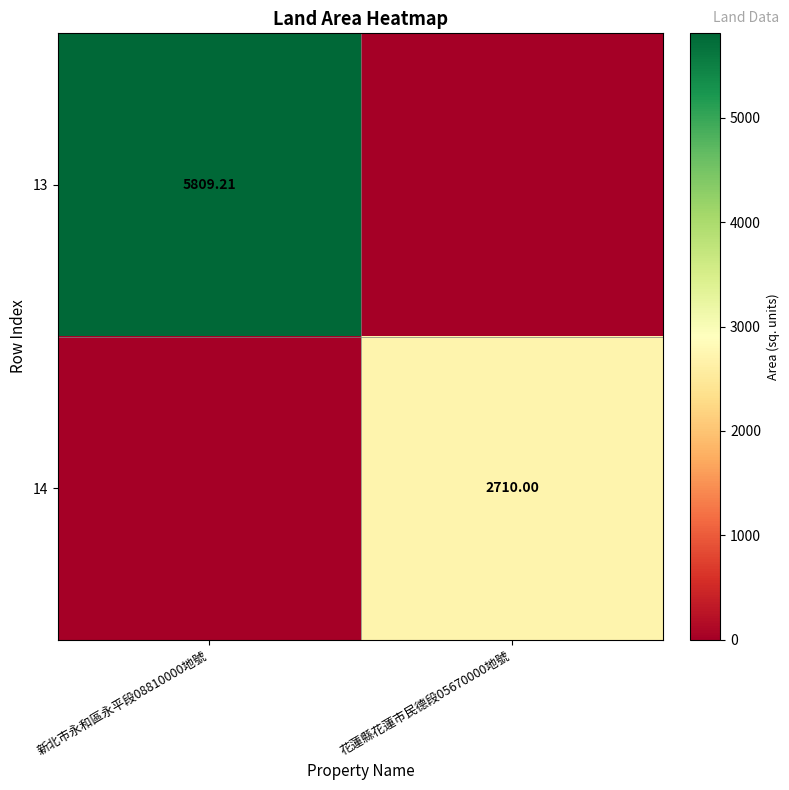

The 13 series shows -2522.1 at 花蓮縣花蓮市民德段05670000地號. True or false?

False